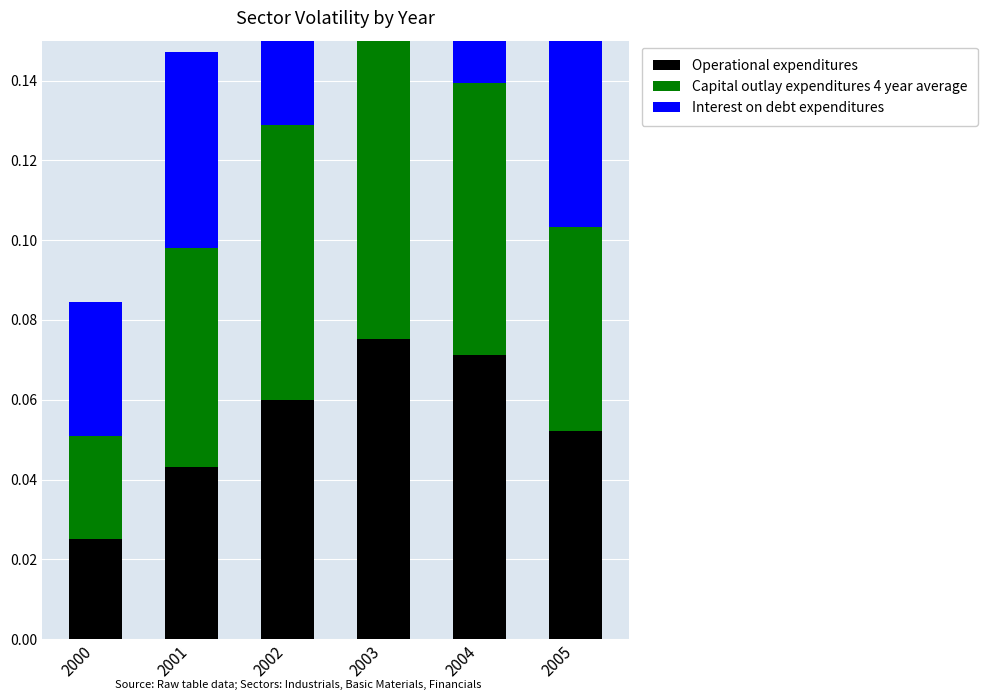

Is it true that Capital outlay expenditures 4 year average equals 0.0 at 2000?

False